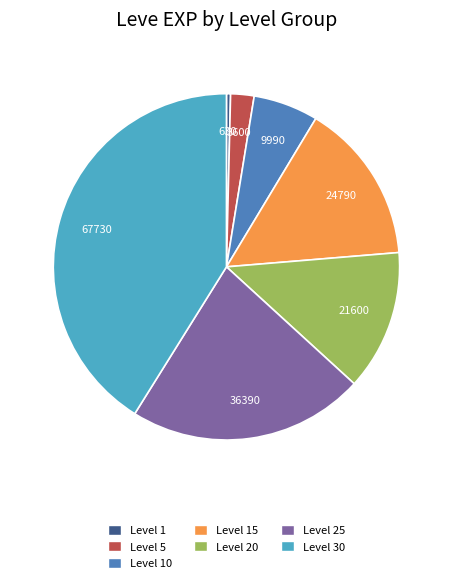

Is there any slice that represents more than half of the pie?

No